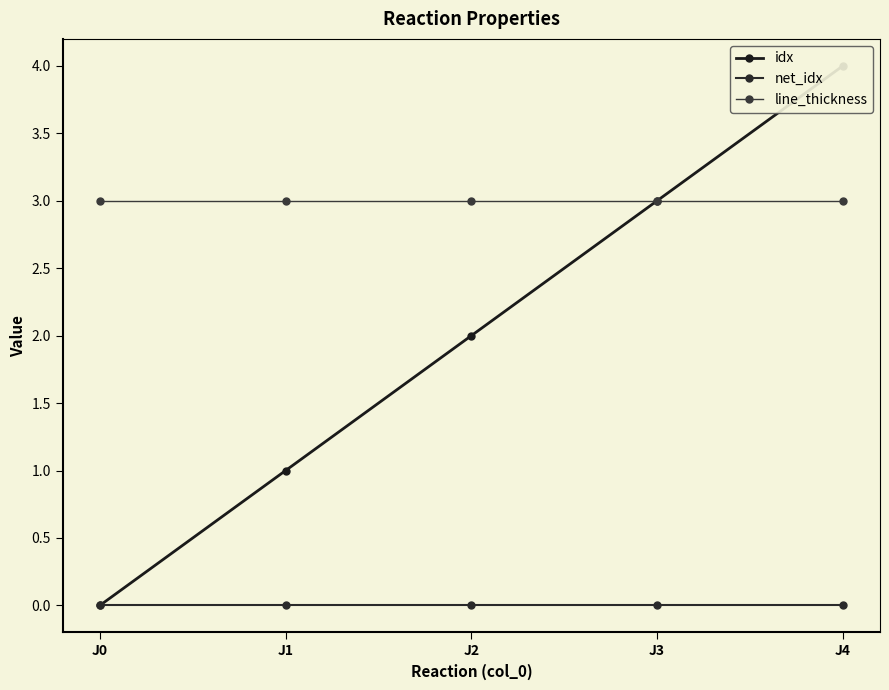

What is the sum of the line_thickness values at J1 and J4?

6